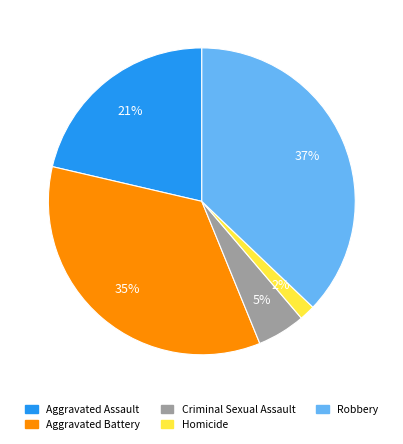

To the nearest percent, what is the difference between the largest and smallest slice percentages?

35%